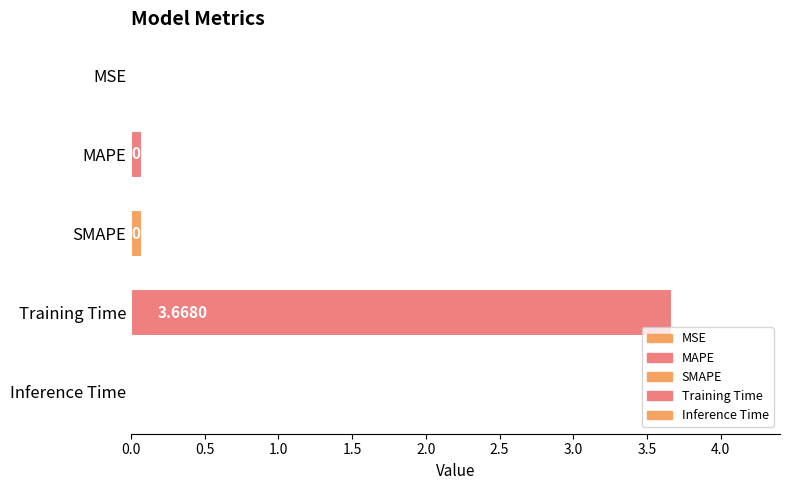

Are the bars horizontal?

Yes